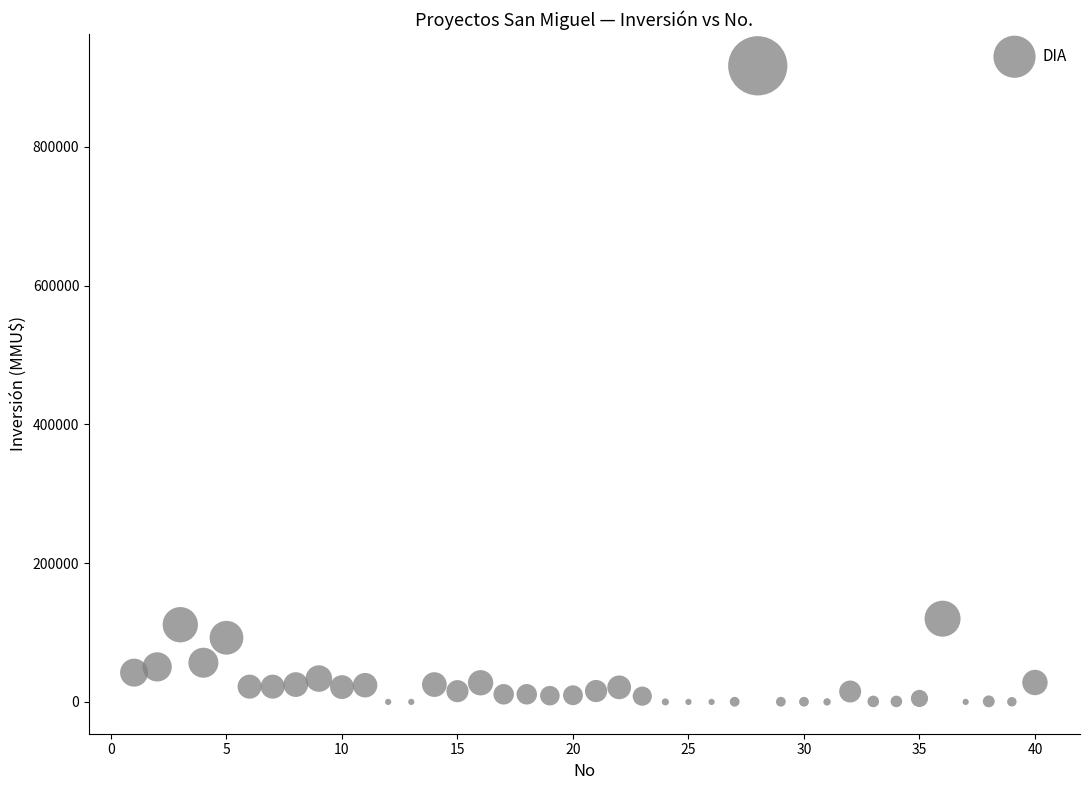

What is the range of X values (max minus min)?

39